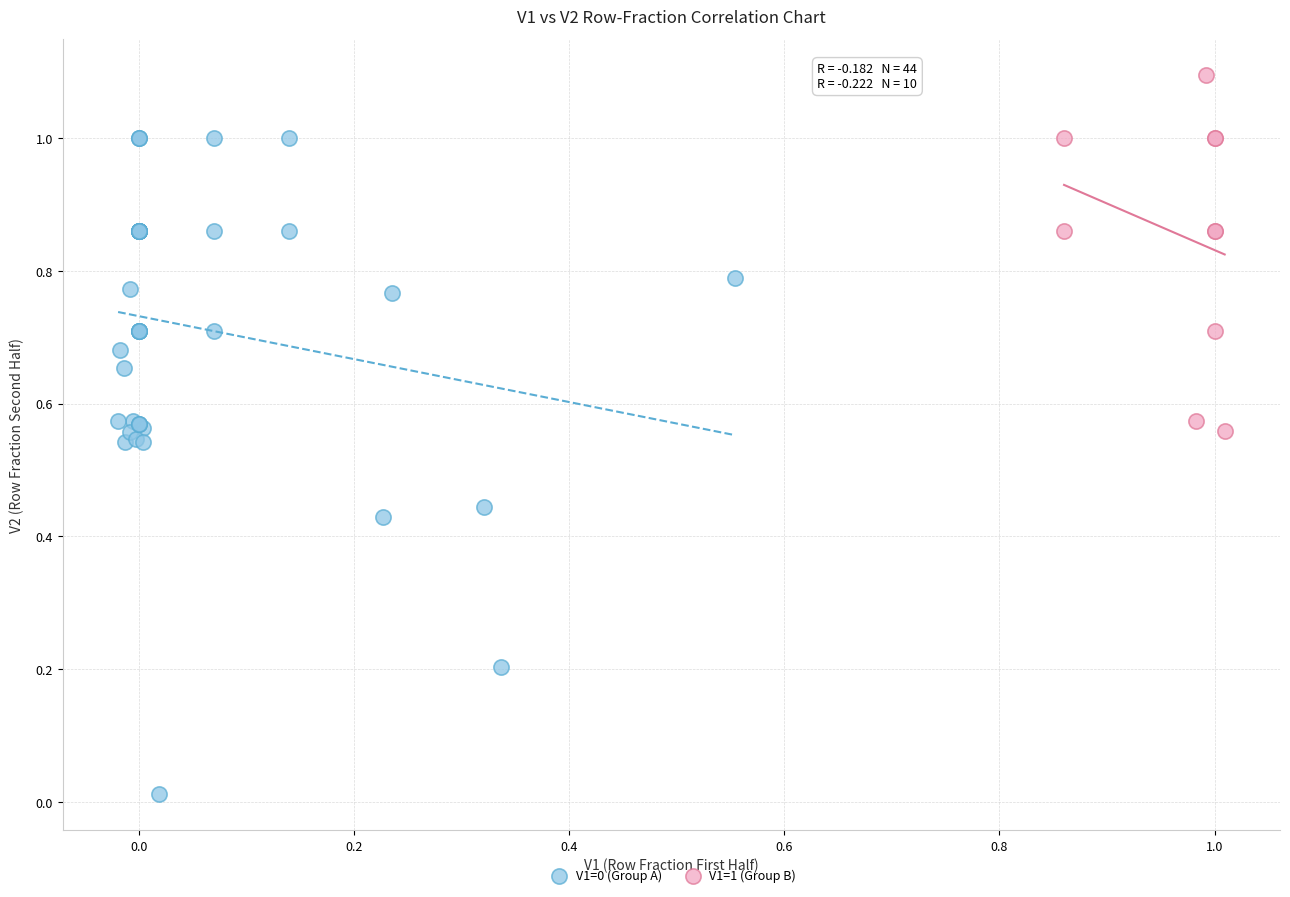

Which series reaches the maximum Y coordinate?

V1=1 (Group B)